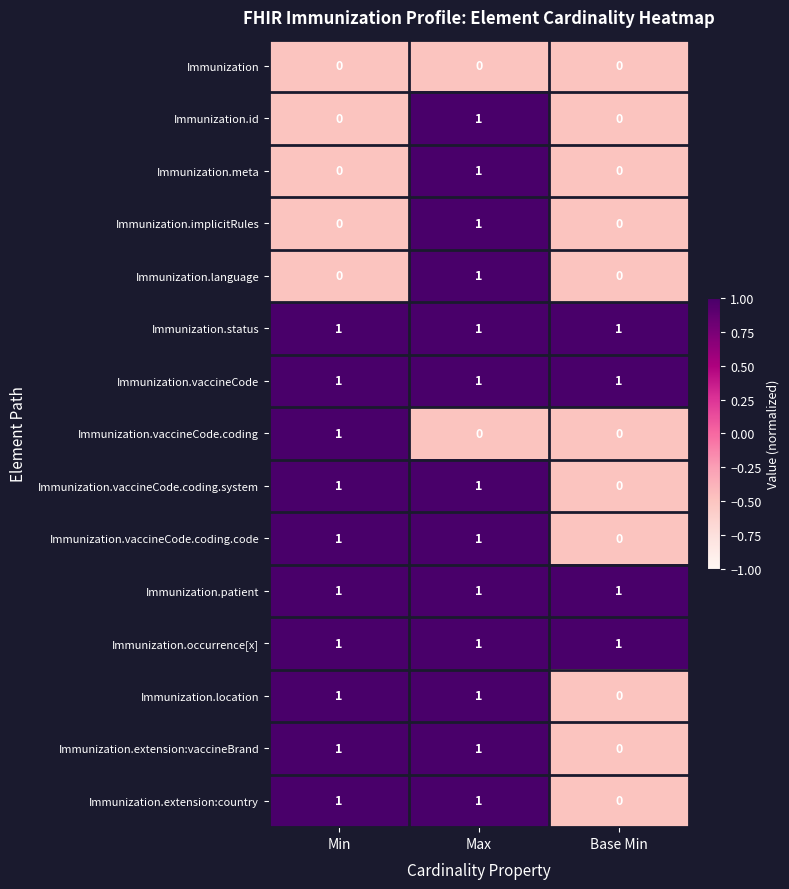

Count the Immunization.meta values in the range 0 to 1.

3